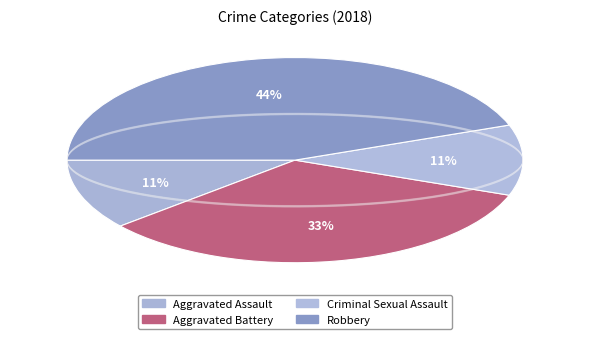

True or false: Criminal Sexual Assault accounts for 11% of the total.

True